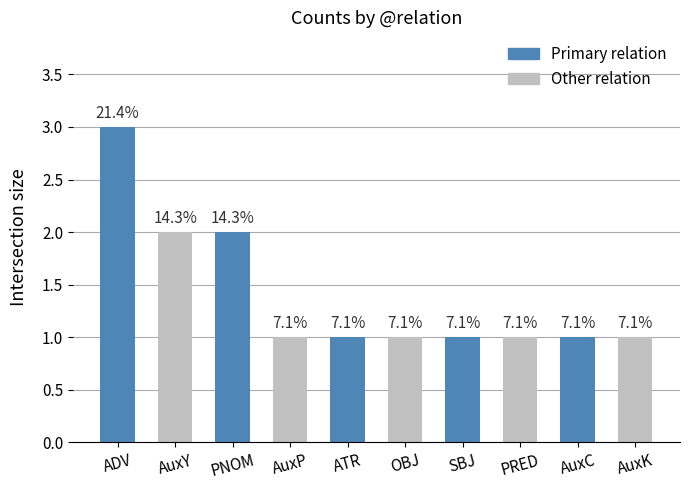

Which label corresponds to the smallest value in the chart?

AuxP